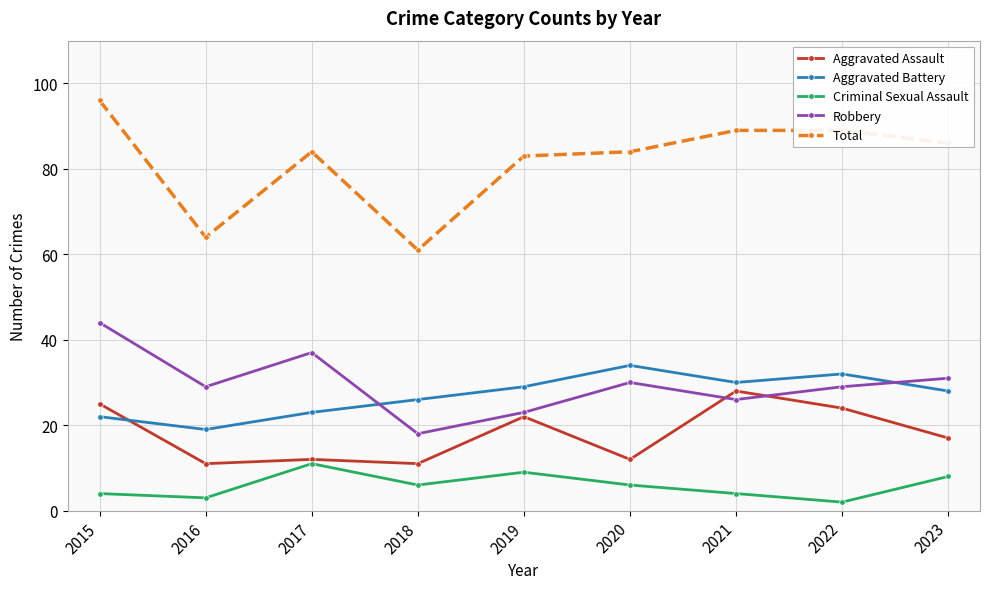

What is the value of the Robbery point at the 1st from the left?

44